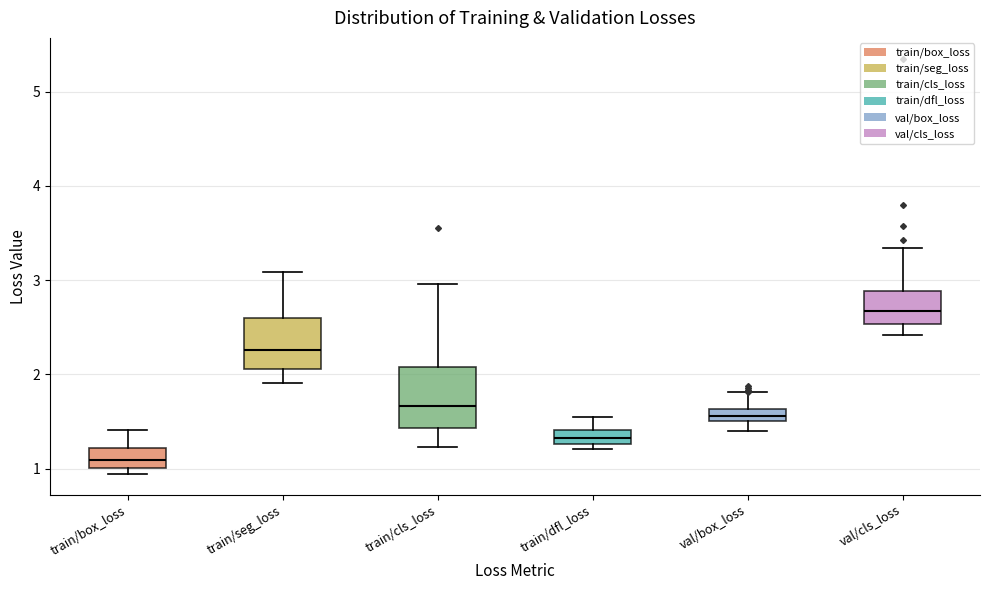

Which box is the tallest, from its lower edge to its upper edge?

train/cls_loss